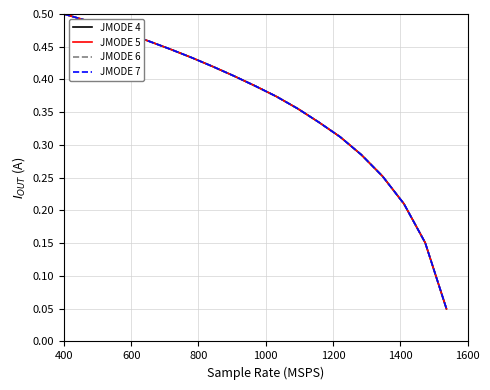

List the series in order of their overall mean, lowest first.

JMODE 7, JMODE 6, JMODE 5, JMODE 4